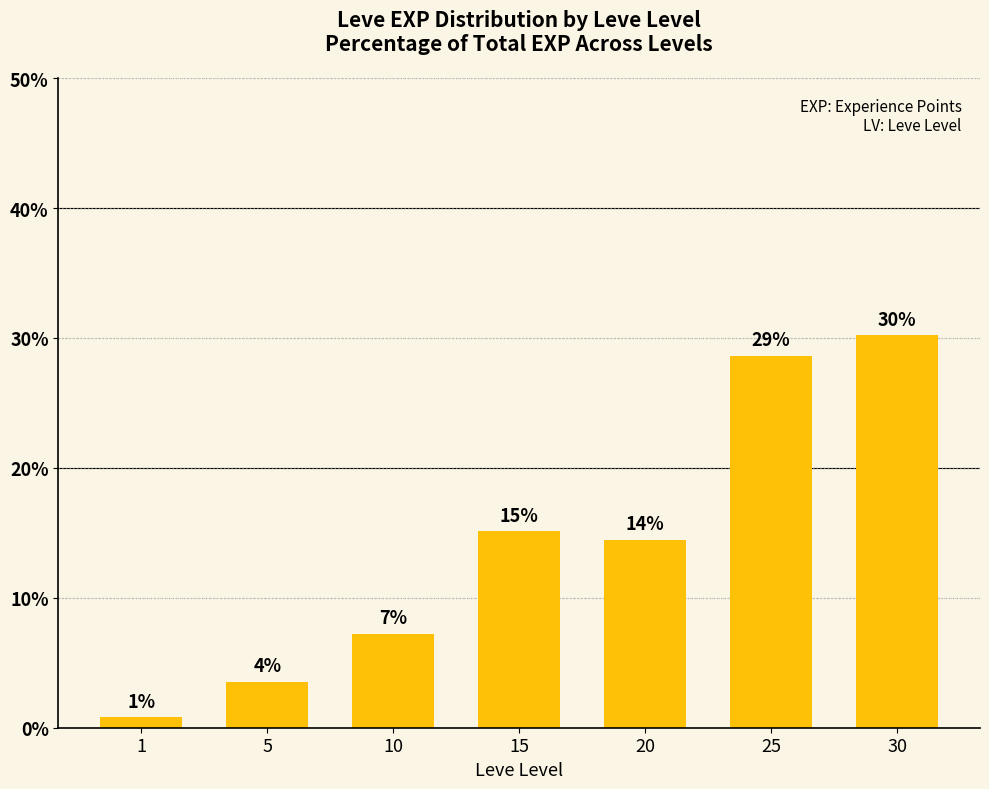

Does the chart contain any negative values?

No